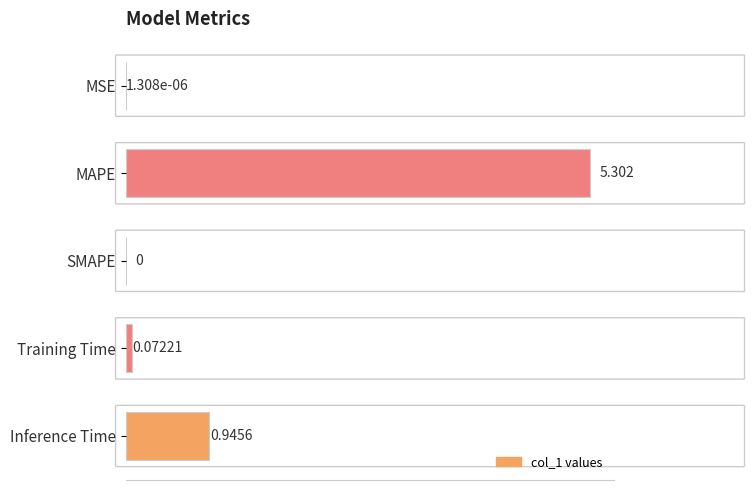

Where is the data nearest to the value 2?

Inference Time